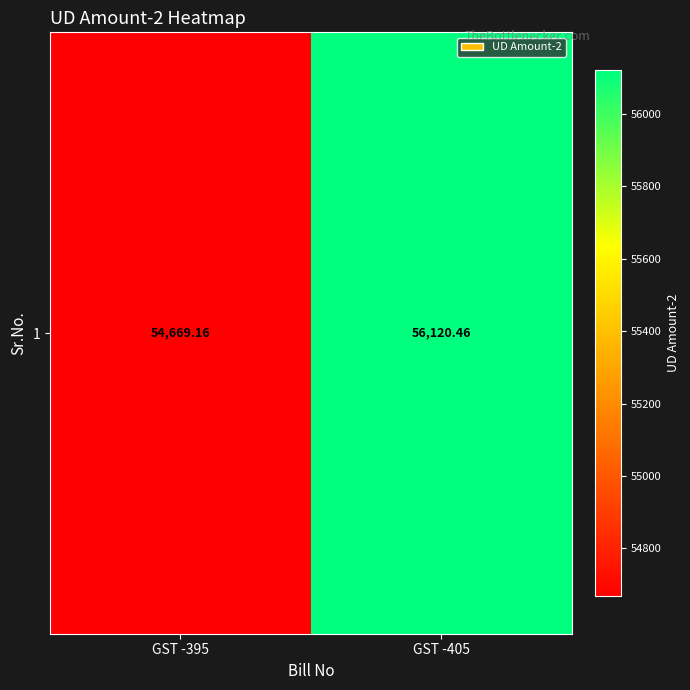

List the labels in order of value, largest first.

GST -405, GST -395